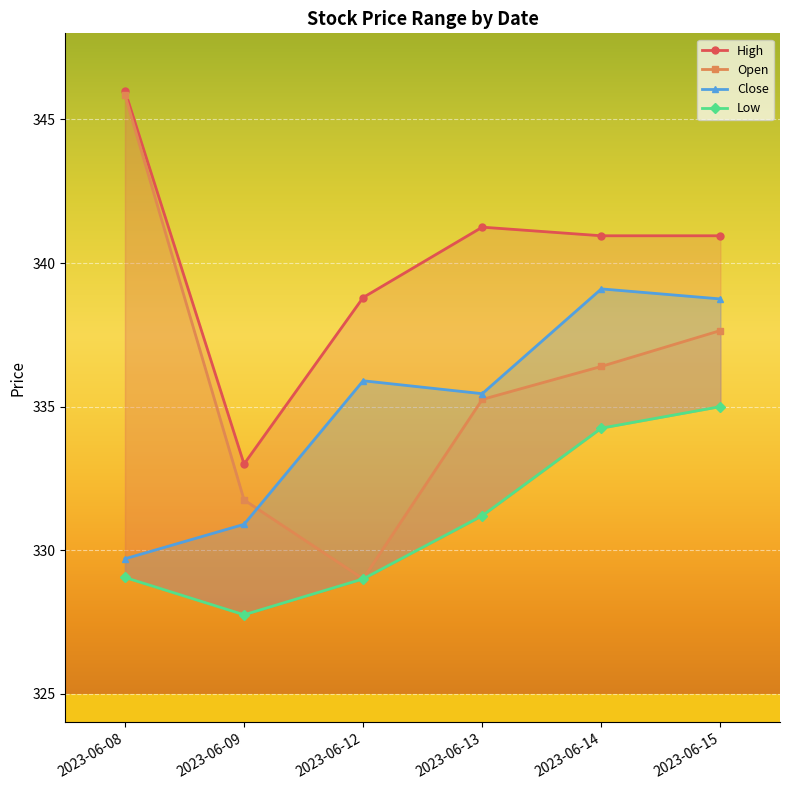

What is the difference between the maximum and second lowest values in the Low series?

6.0